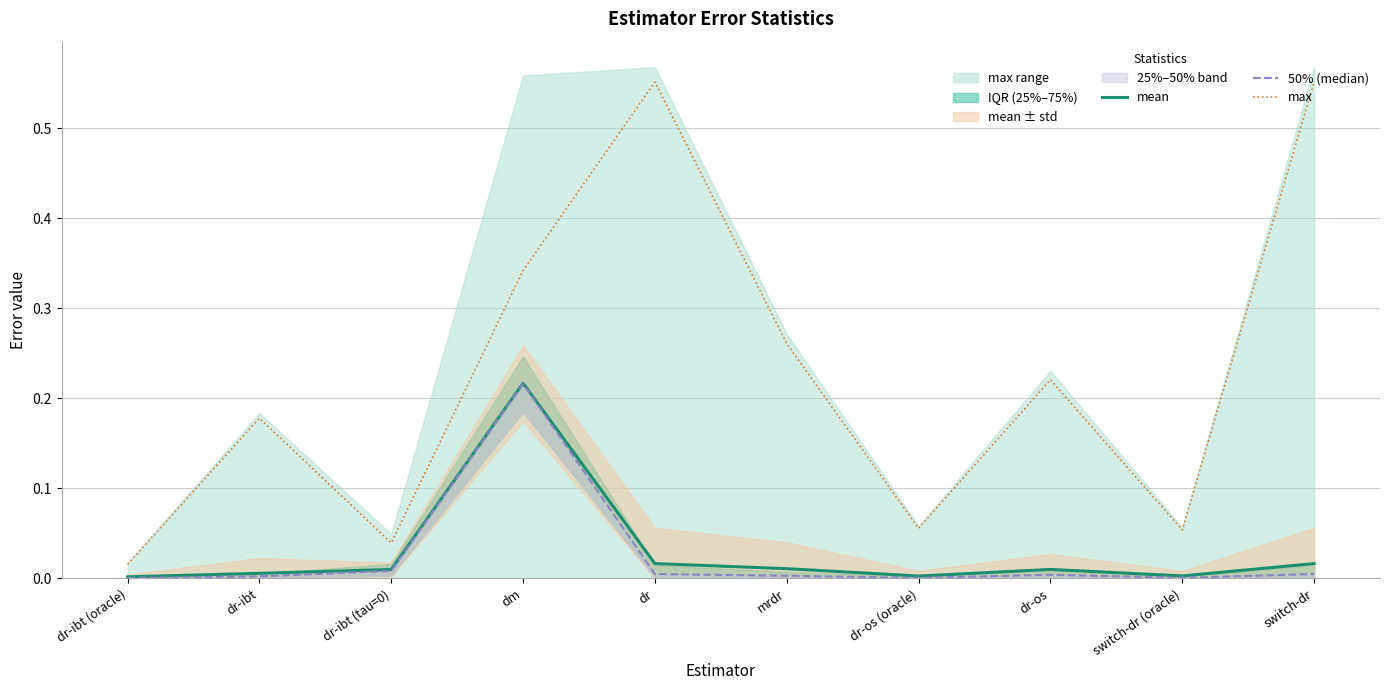

The mean series shows 0.0 at dr. True or false?

False